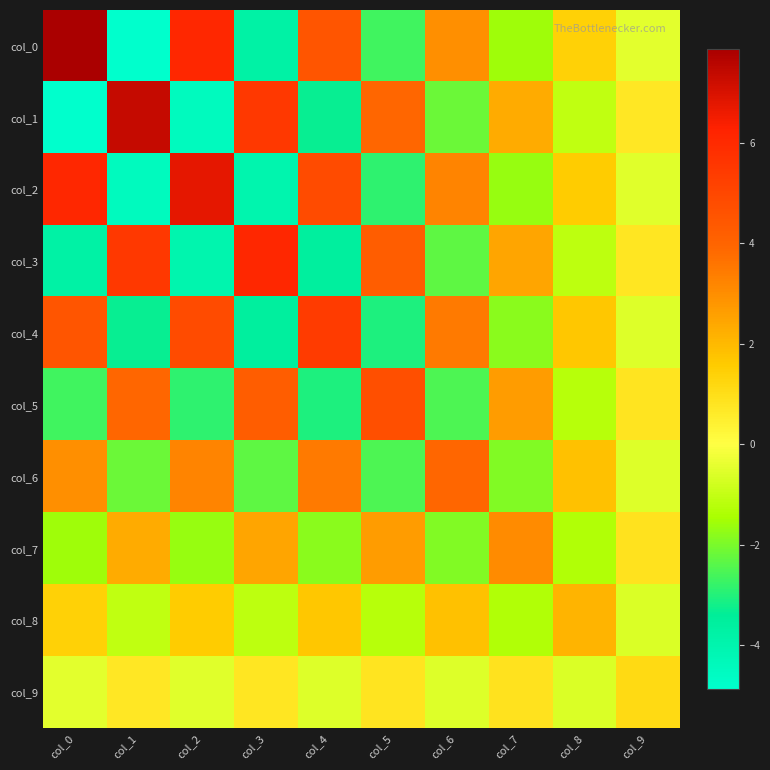

At which category is the sum across all series the highest?

col_0